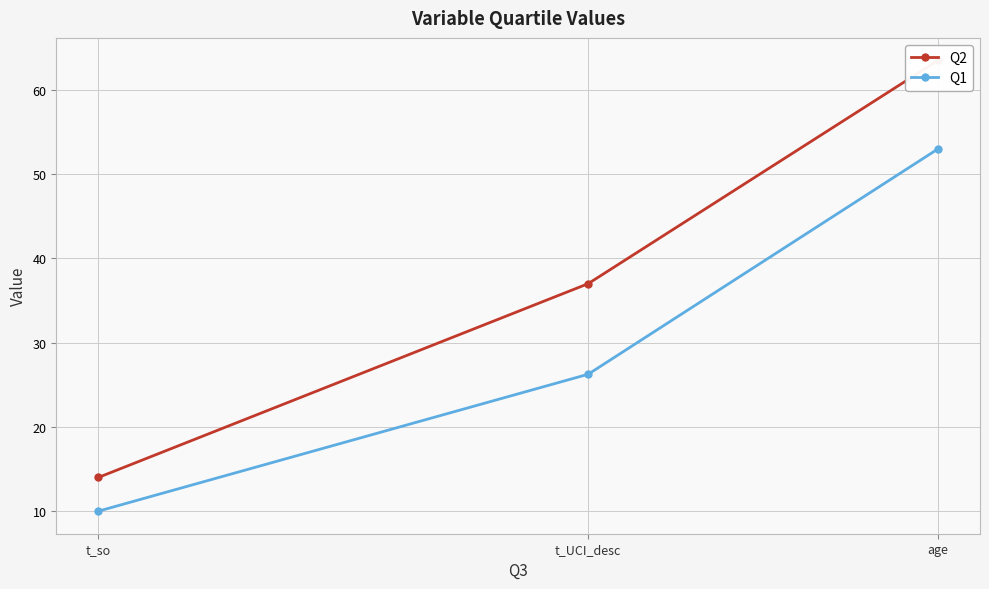

True or false: Q1 has a value of 53.0 at age.

True